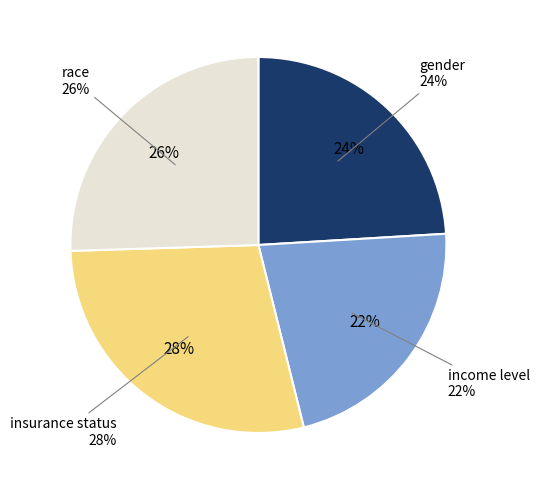

To the nearest percent, what percentage of the pie is gender?

24%